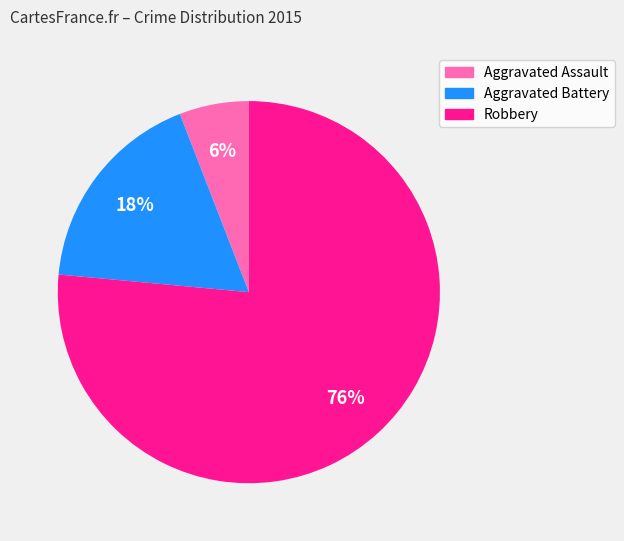

How many slices are in this pie chart?

3